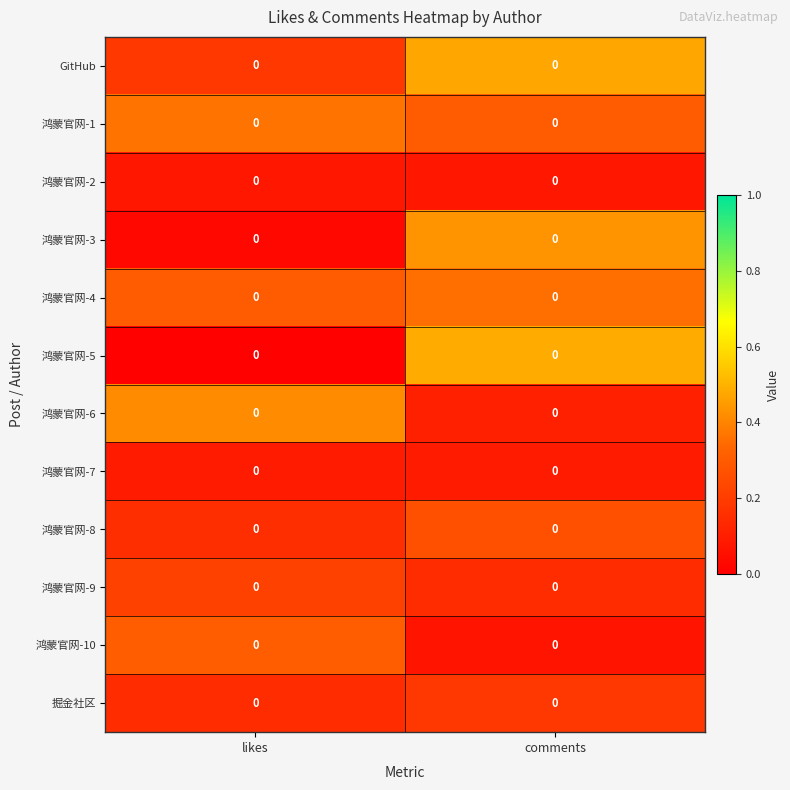

How many distinct data groups are displayed?

12